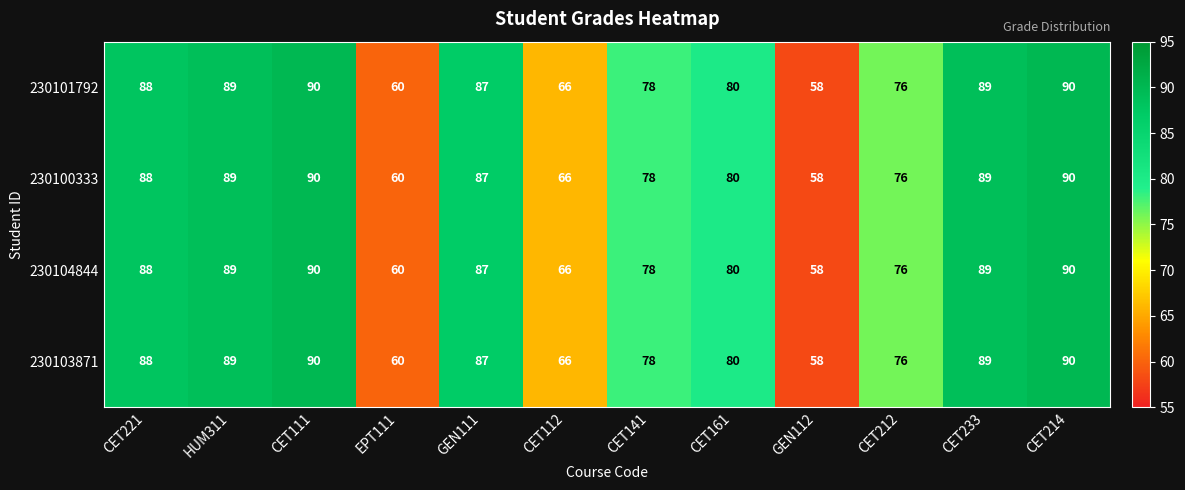

At which label does 230100333 reach its minimum?

GEN112